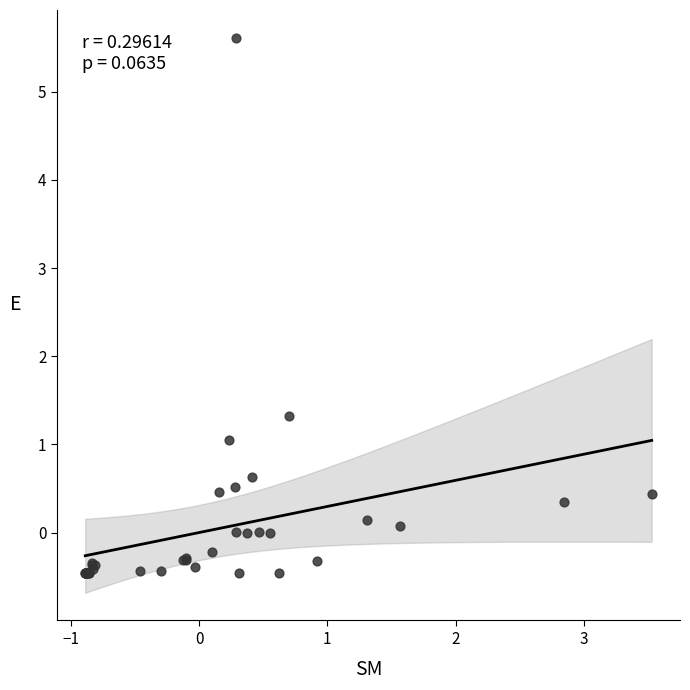

What Y value in the scatter plot is closest to 2?

1.3